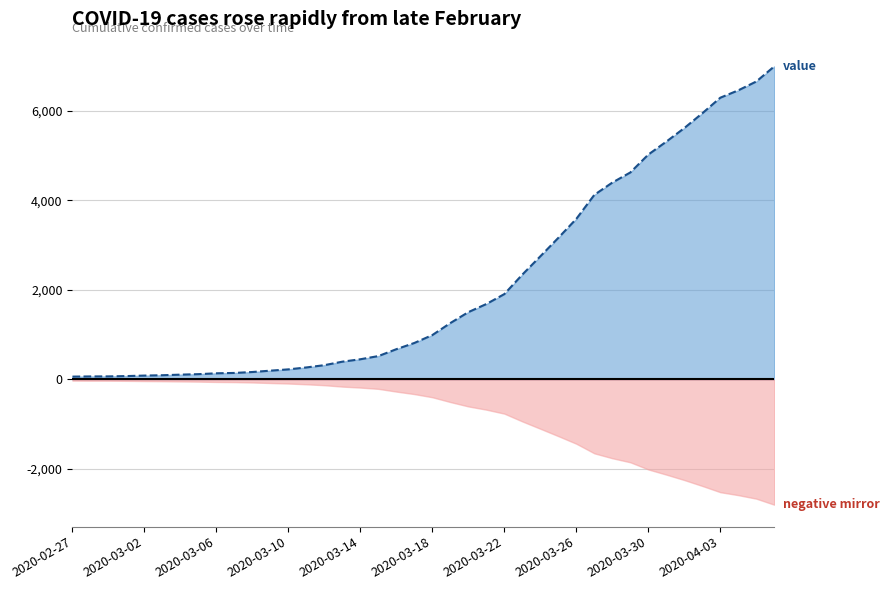

List the labels in order of value, largest first.

39, 38, 37, 36, 35, 34, 33, 32, 31, 30, 29, 28, 27, 26, 25, 24, 23, 22, 21, 20, 19, 18, 17, 16, 15, 14, 13, 12, 11, 10, 2020-04-03, 2020-03-30, 2020-03-26, 2020-03-22, 2020-03-18, 2020-03-14, 2020-03-10, 2020-03-06, 2020-03-02, 2020-02-27